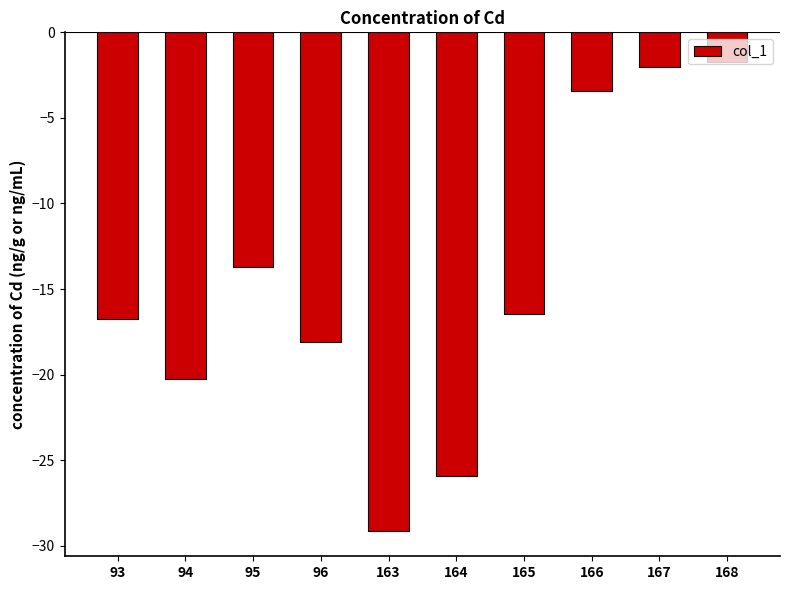

What is the minimum value shown in the chart?

-29.2